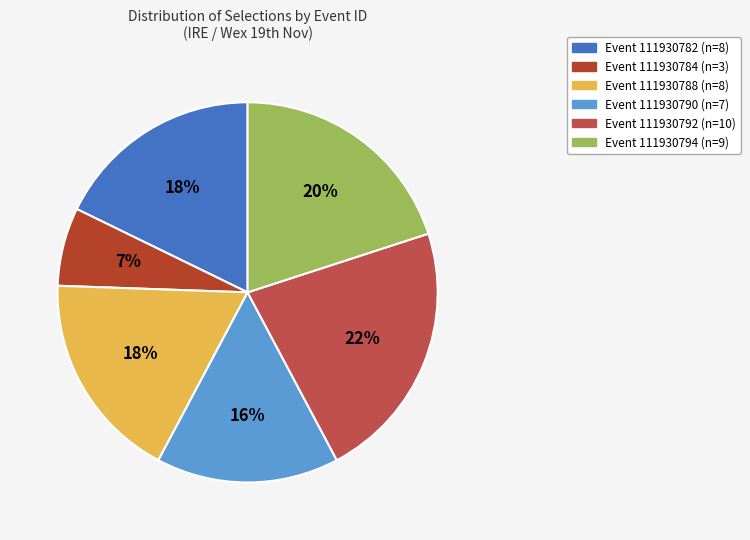

Is there any slice that represents more than half of the pie?

No